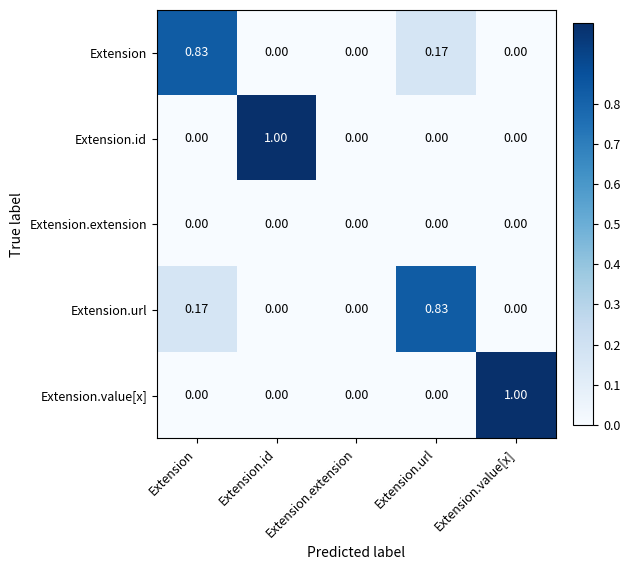

Between Extension and Extension.id, which series saw the biggest shift?

Extension.id